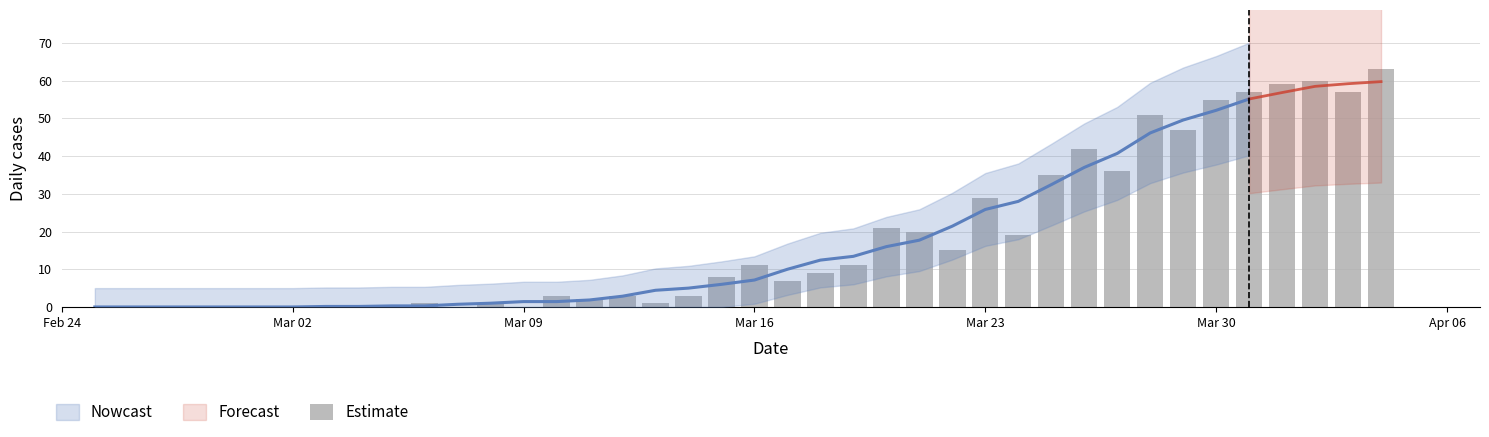

What is the value of the 25th bar from the left?

21